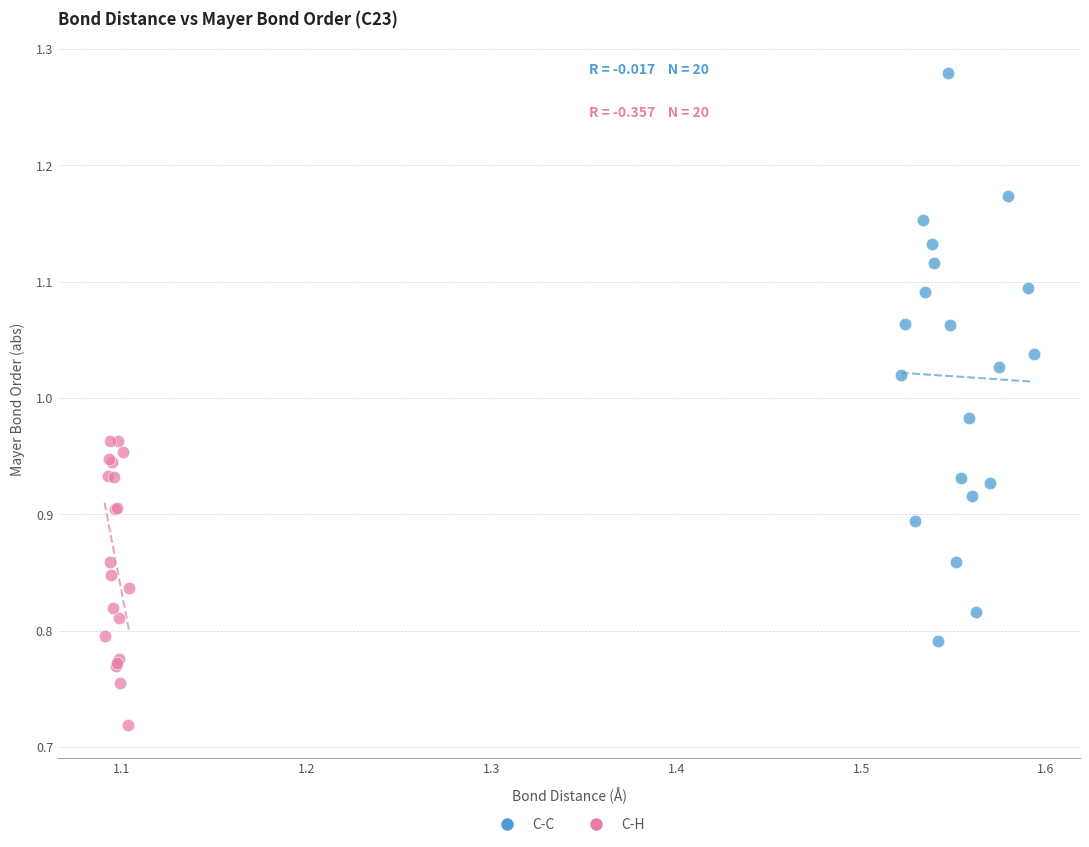

Which series contains the highest Y value?

C-C